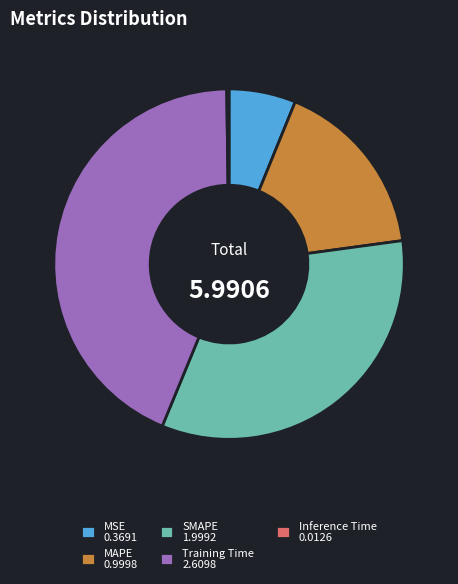

Is there any slice that represents more than half of the pie?

No